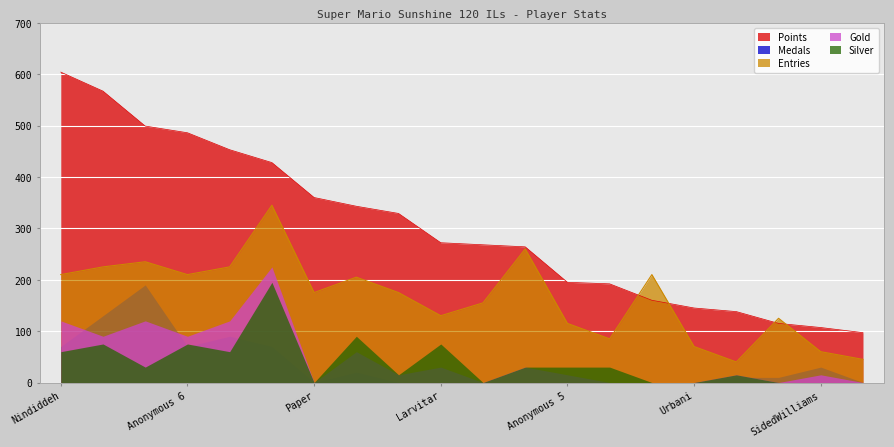

List the series in order of their peak value, highest first.

Points, Entries, Medals, Gold, Silver